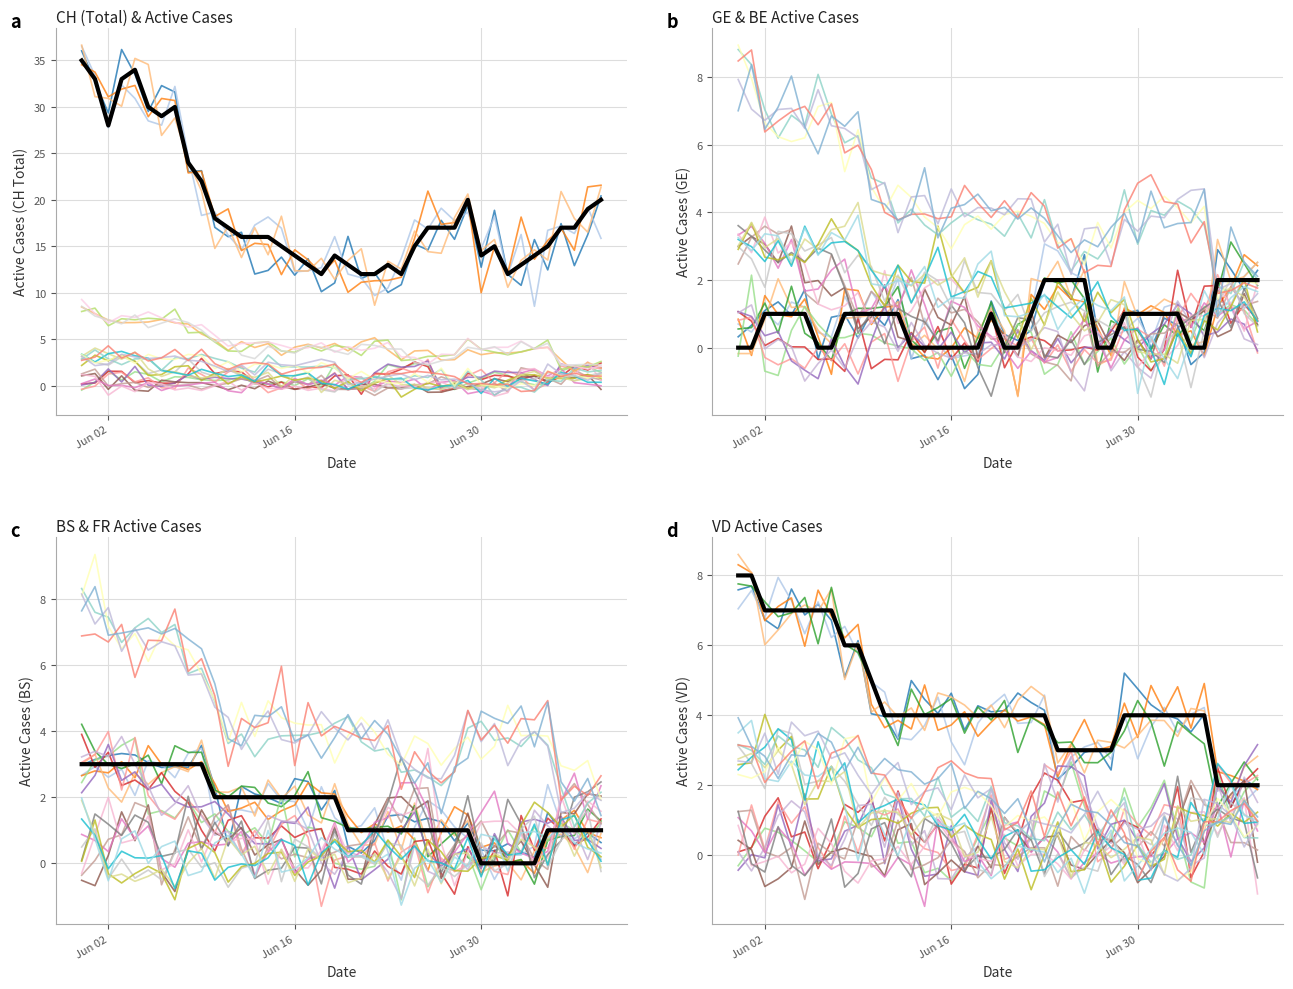

True or false: CH and GE cross at least once.

False